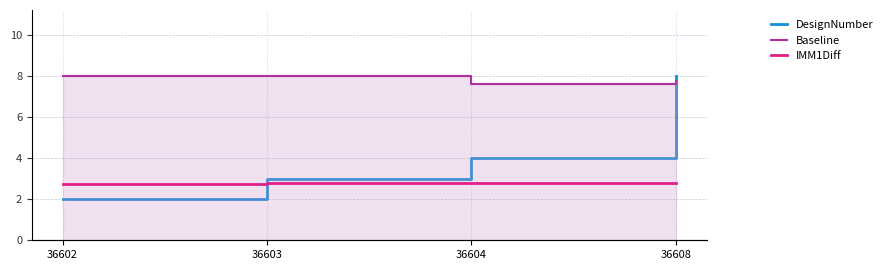

At which category is the sum across all series the highest?

36608